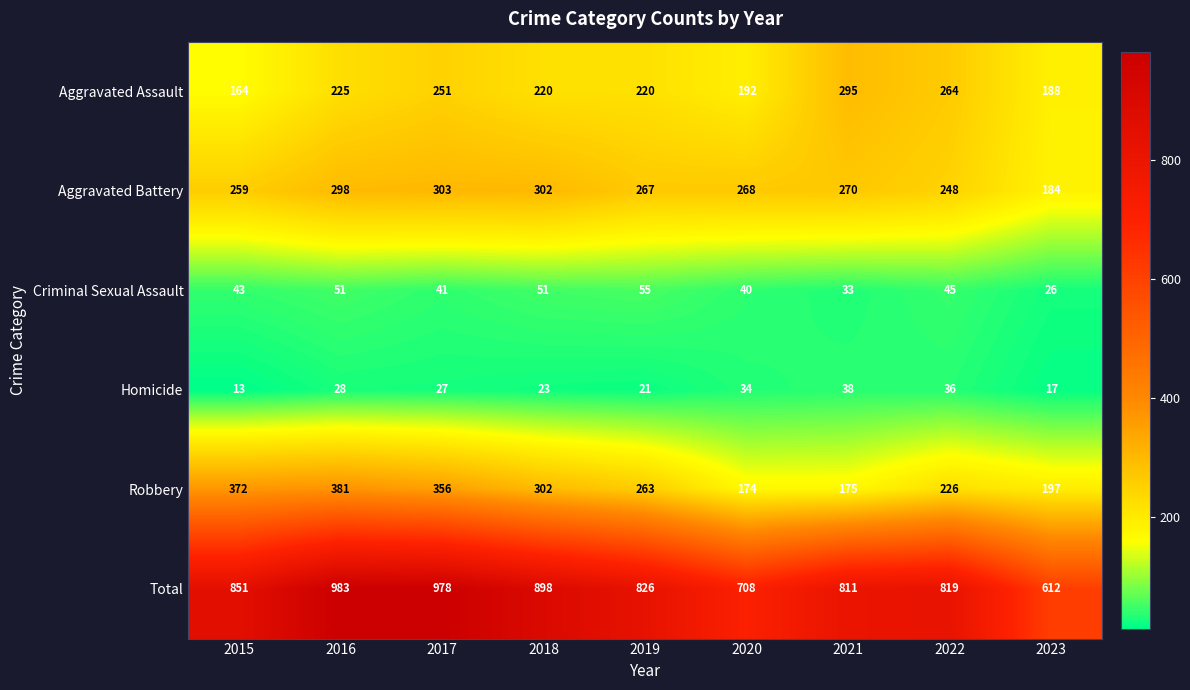

At which category is the sum across all series the highest?

2016